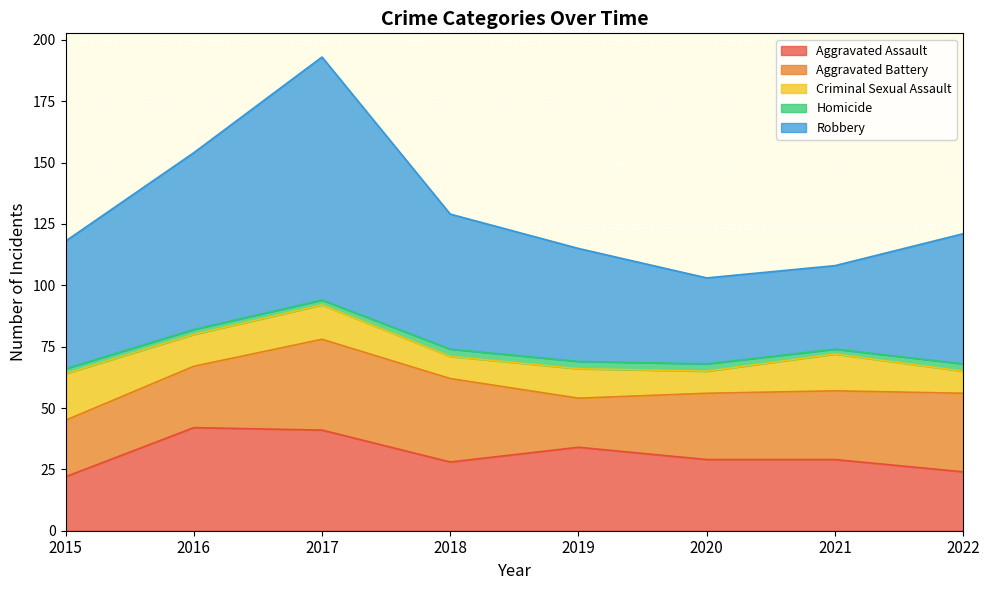

Rank the series at 2022 from highest to lowest value.

Robbery, Aggravated Battery, Aggravated Assault, Criminal Sexual Assault, Homicide